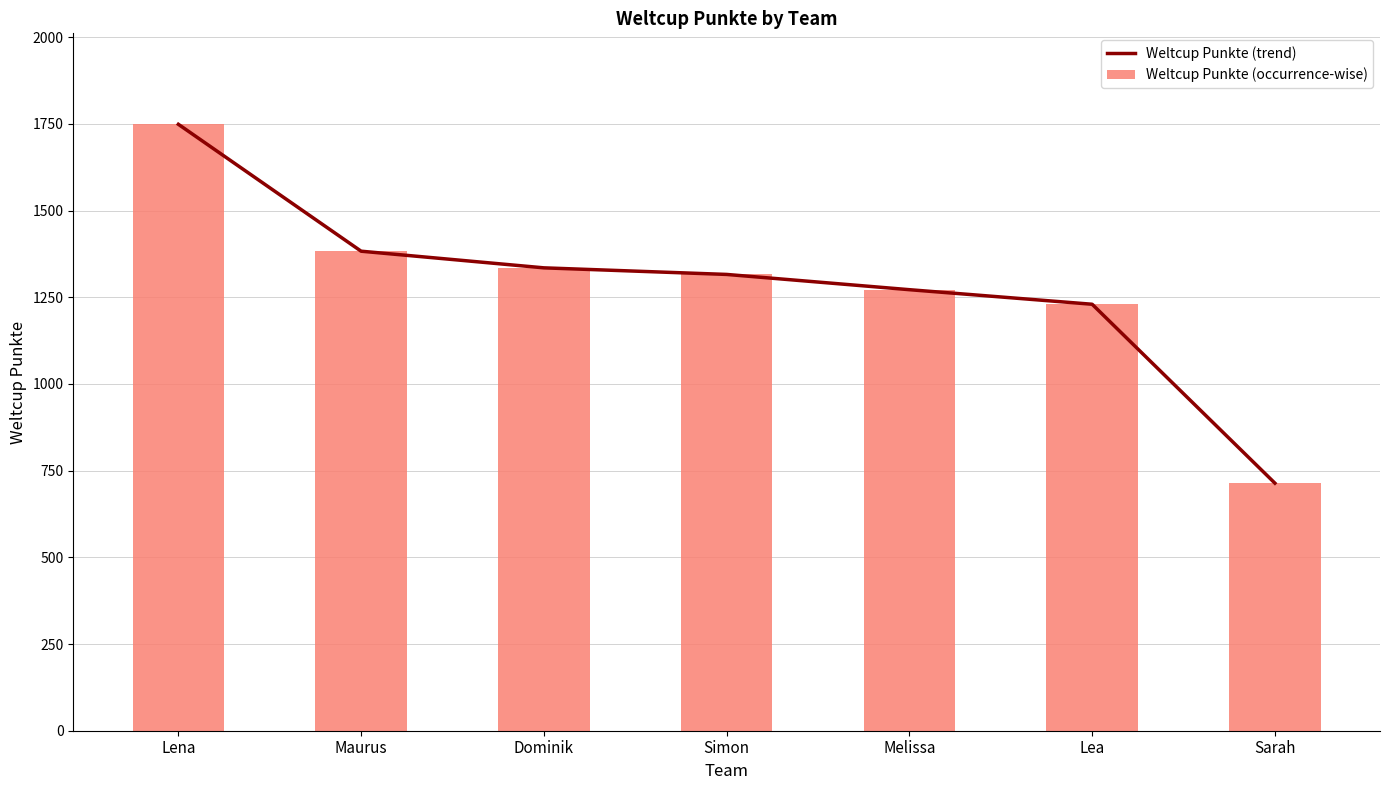

Between Lena and Lea, which is larger?

Lena